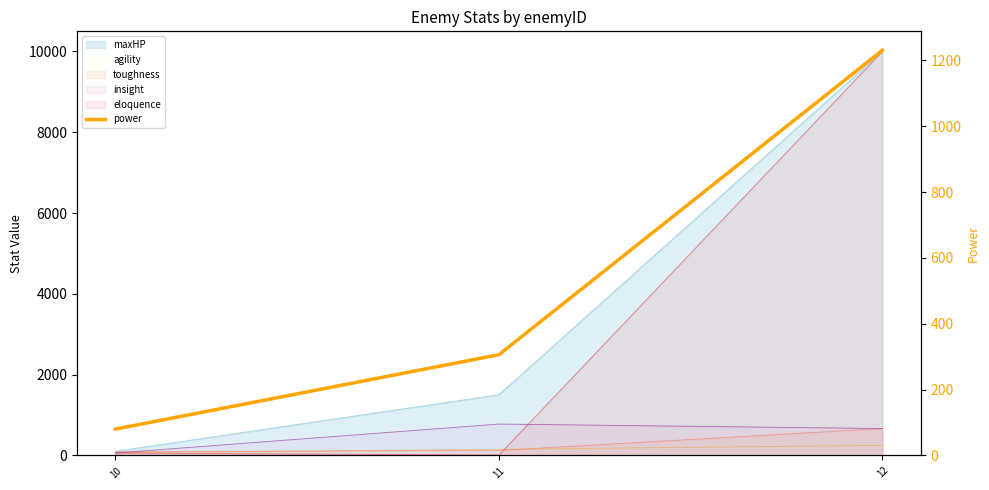

Does the chart have visible grid lines?

No